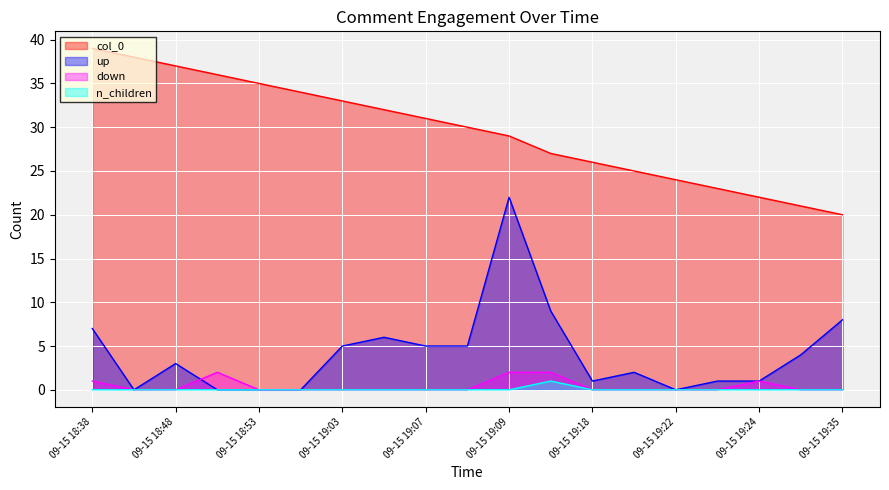

What is the value of the col_0 point at the 15th from the left?

24